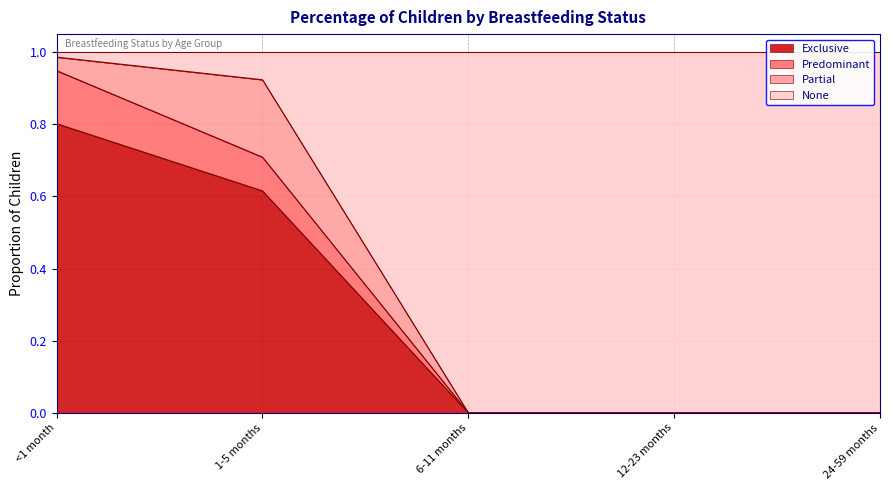

How many positive values does the Exclusive series have?

2